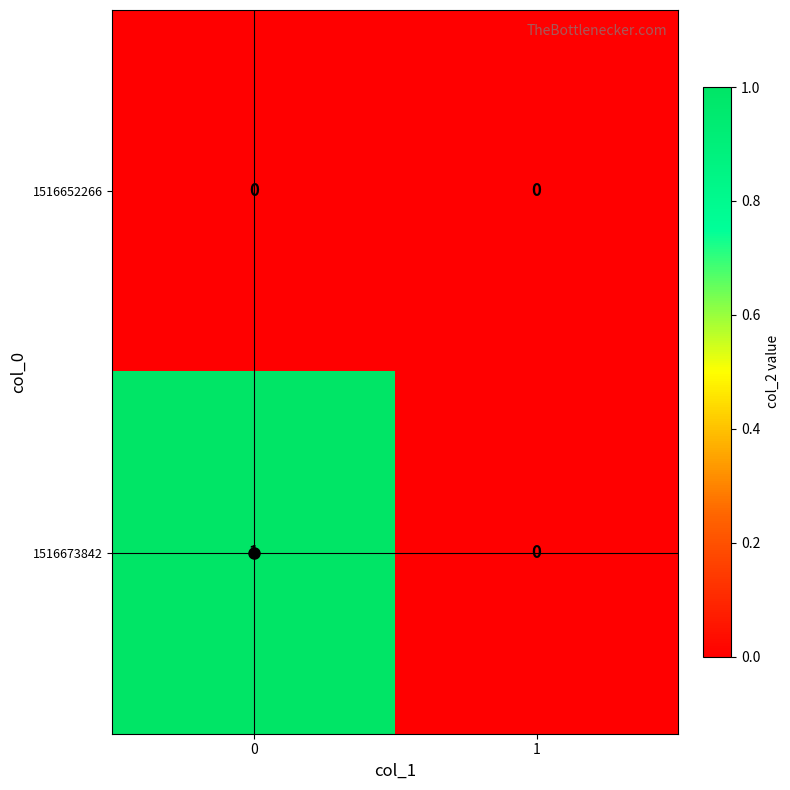

The value of 1516673842 at 0 is 1. True or false?

True